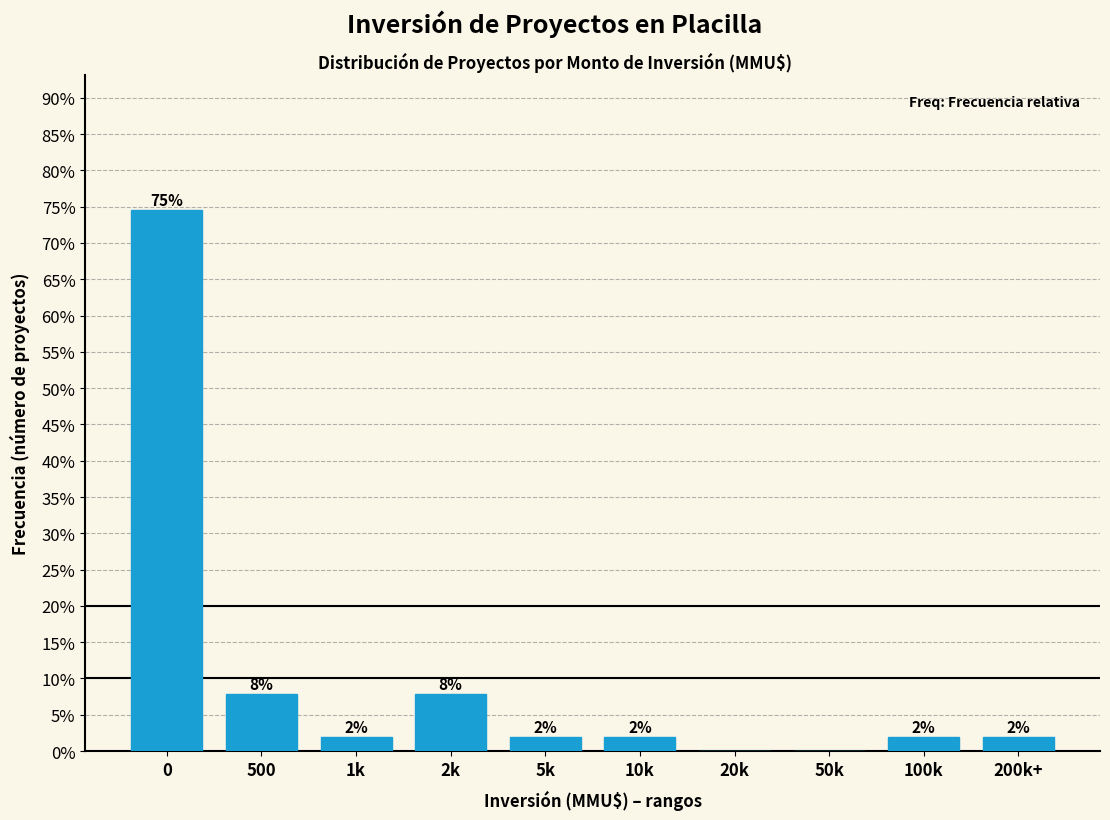

What is the approximate value at 200k+?

2.0